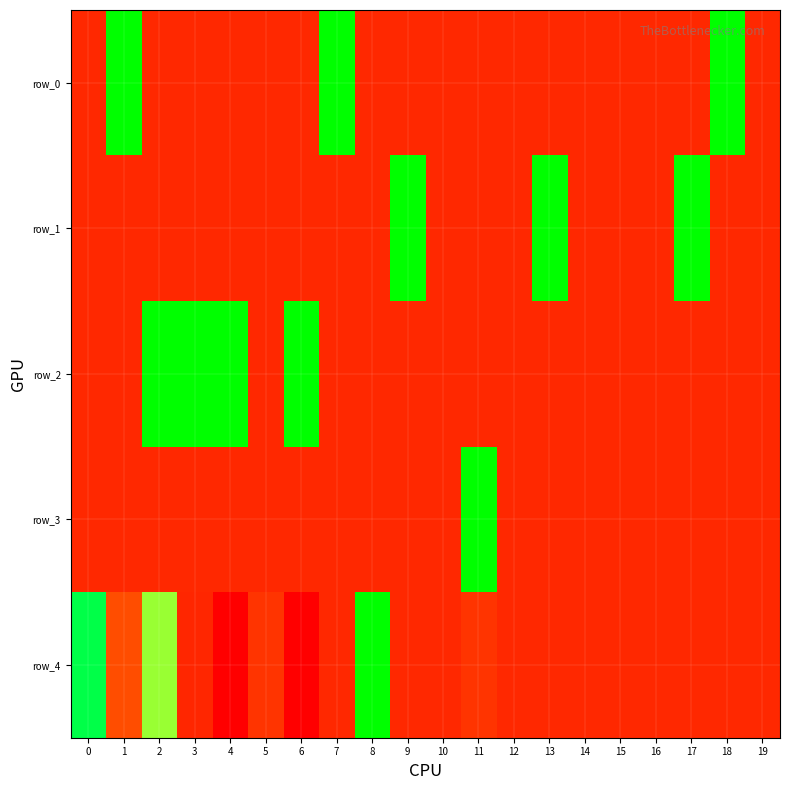

Is it true that row_2 equals 1.0 at 6?

True